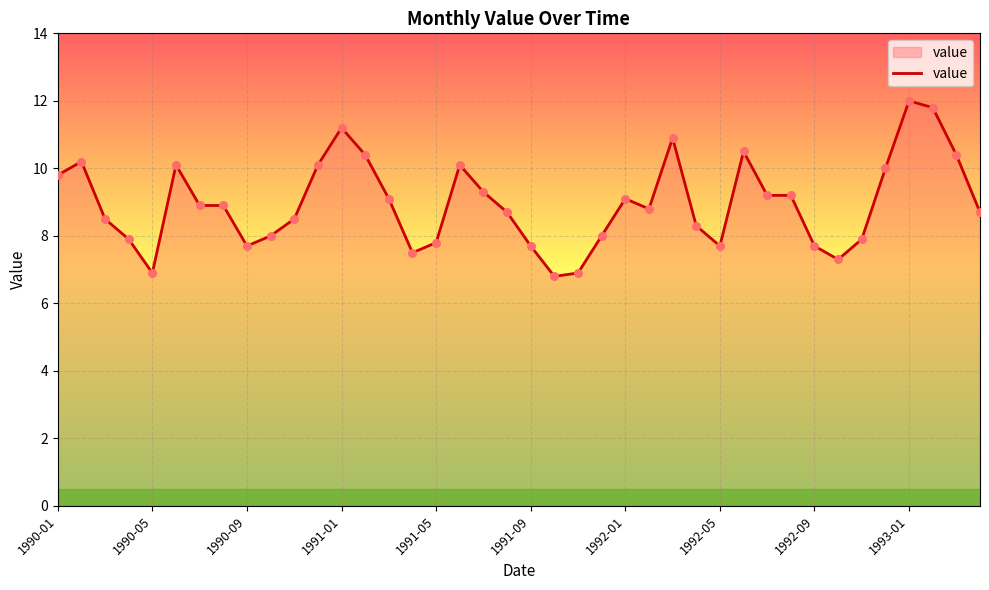

What is the minimum value shown in the chart?

6.8